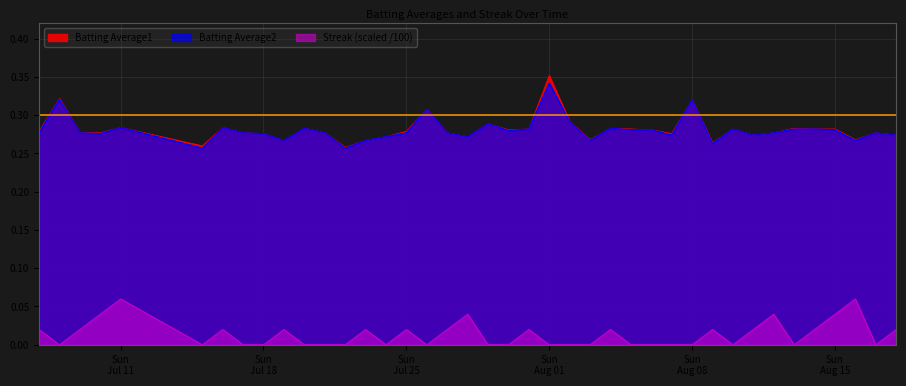

True or false: Batting Average2 and Streak (scaled /100) cross at least once.

False